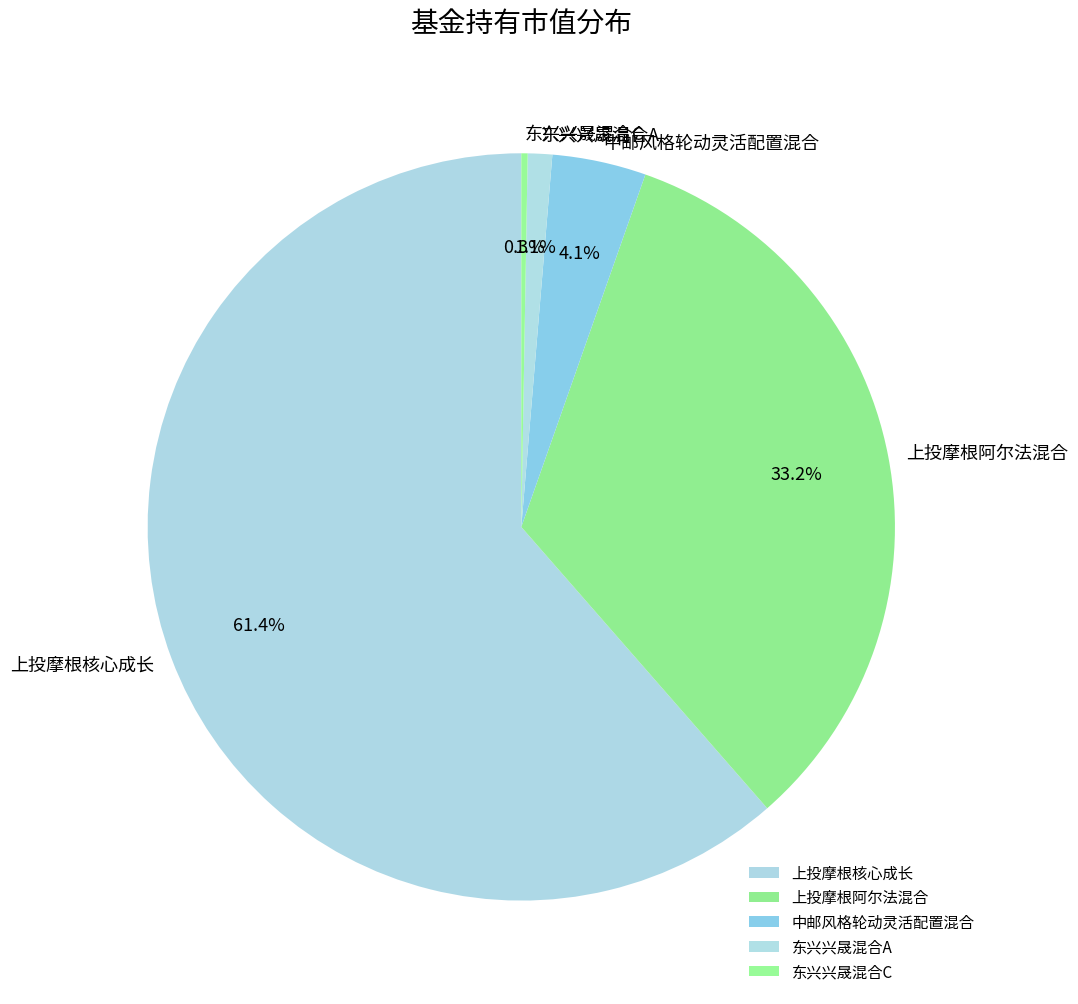

To the nearest percent, what is the average slice percentage?

20%